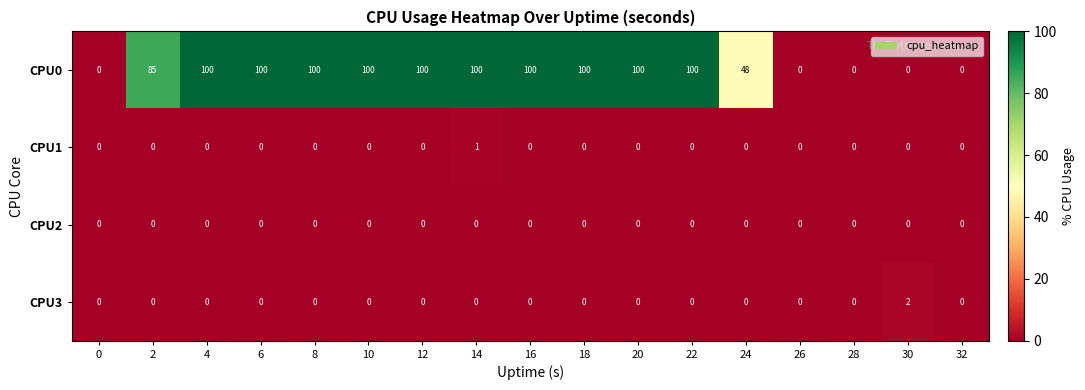

Which series has the largest range (max minus min)?

CPU0